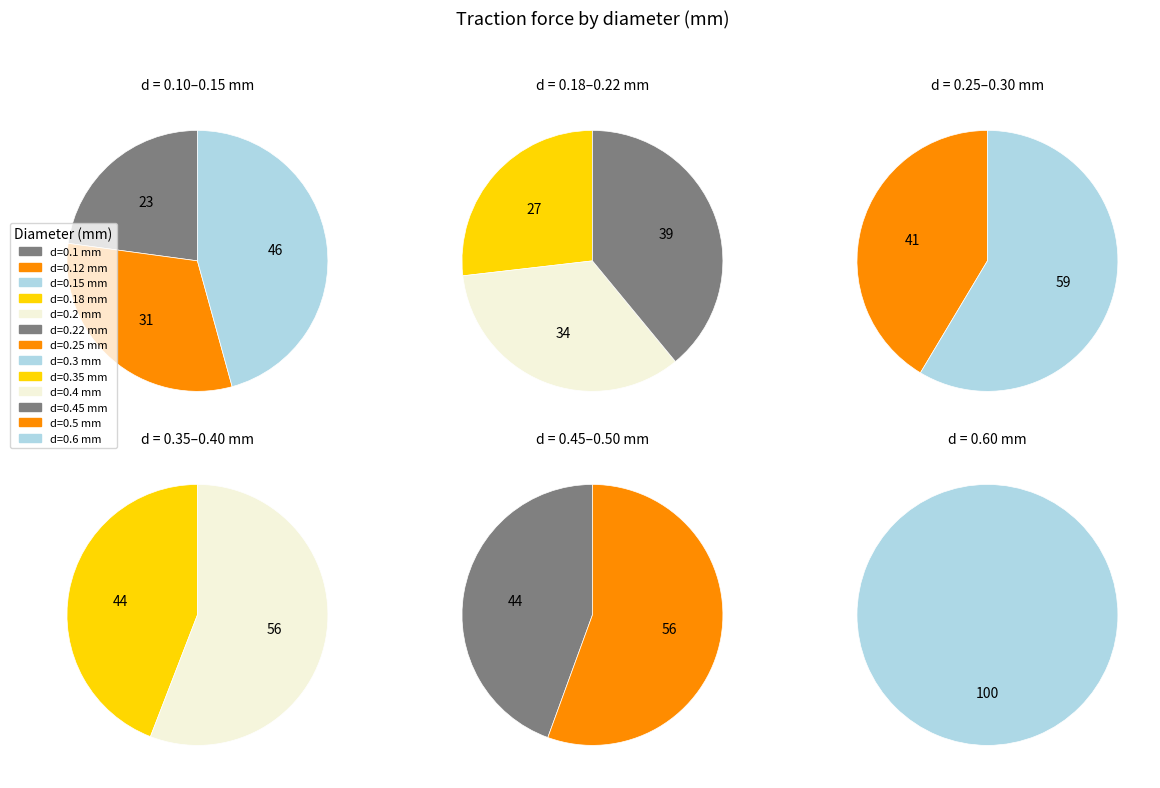

How many slices are in this pie chart?

13